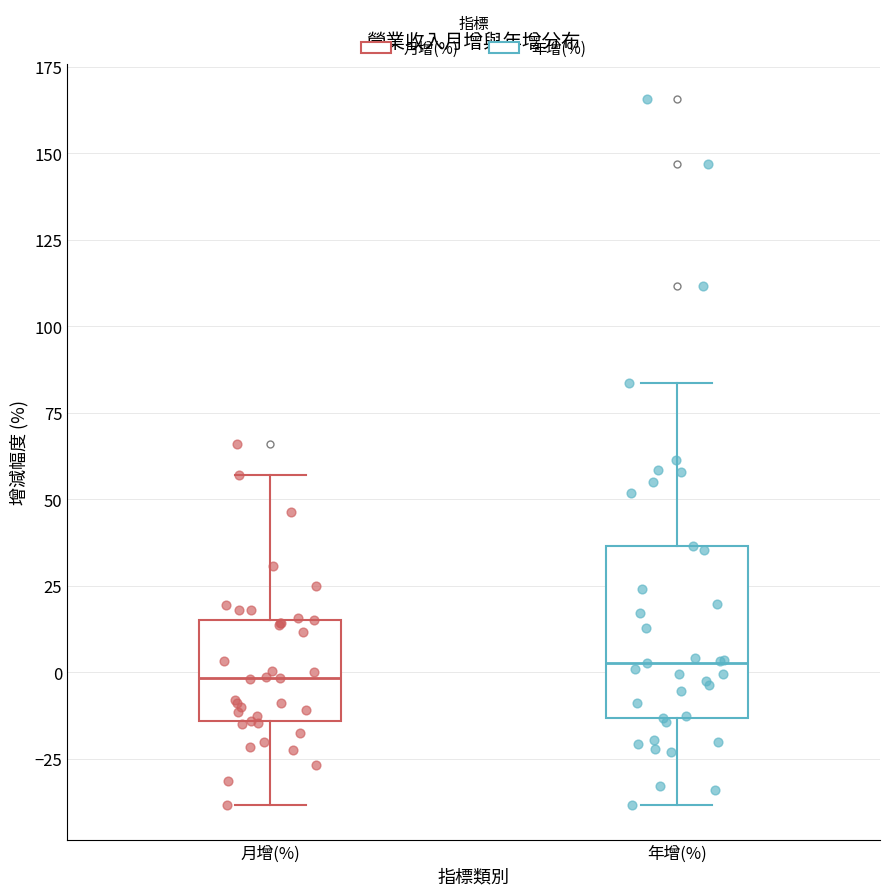

Reading left to right, read every box against the y-axis: the position of its median line, the range the box covers, and the ends of its whiskers. The values are not printed on the chart, so give them approximately, as read against the axis.

月增(%): median 0, box -15 to 15, whiskers -40 to 55
年增(%): median 5, box -15 to 35, whiskers -40 to 85